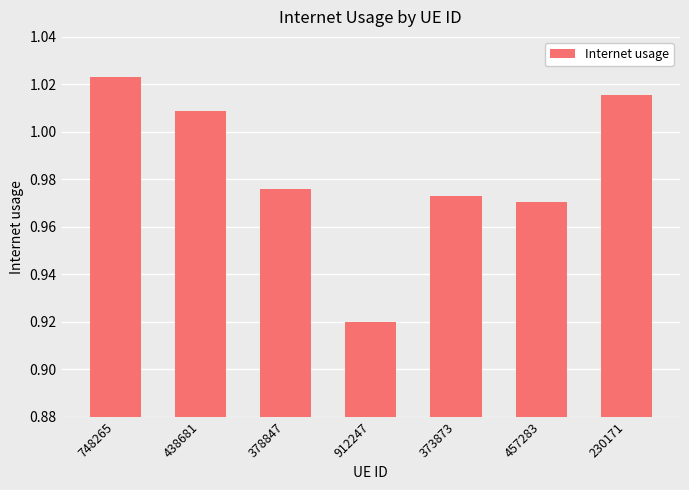

True or false: the data shows 1.6 at 912247.

False